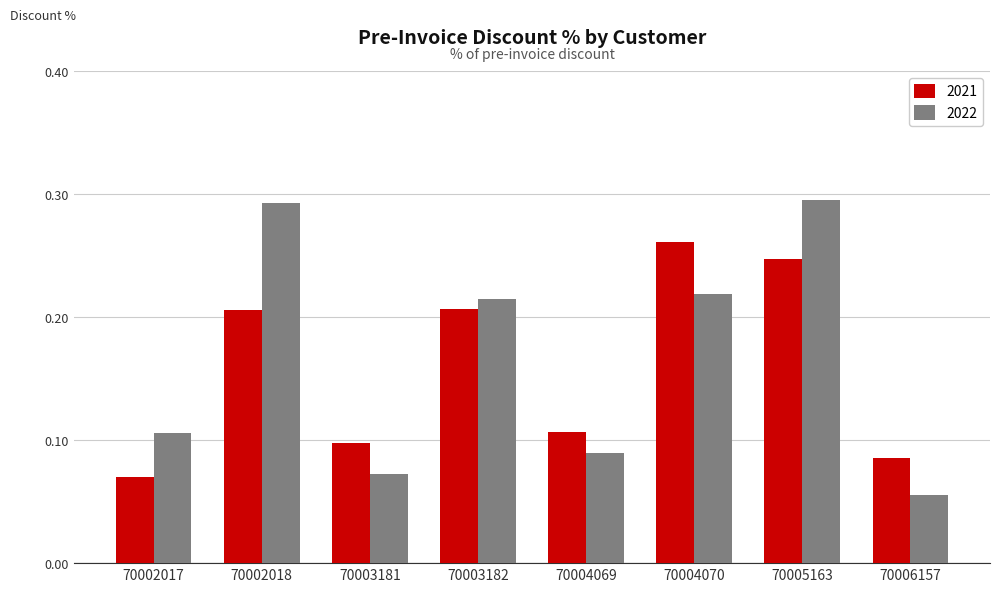

Which series has the largest range (max minus min)?

2022